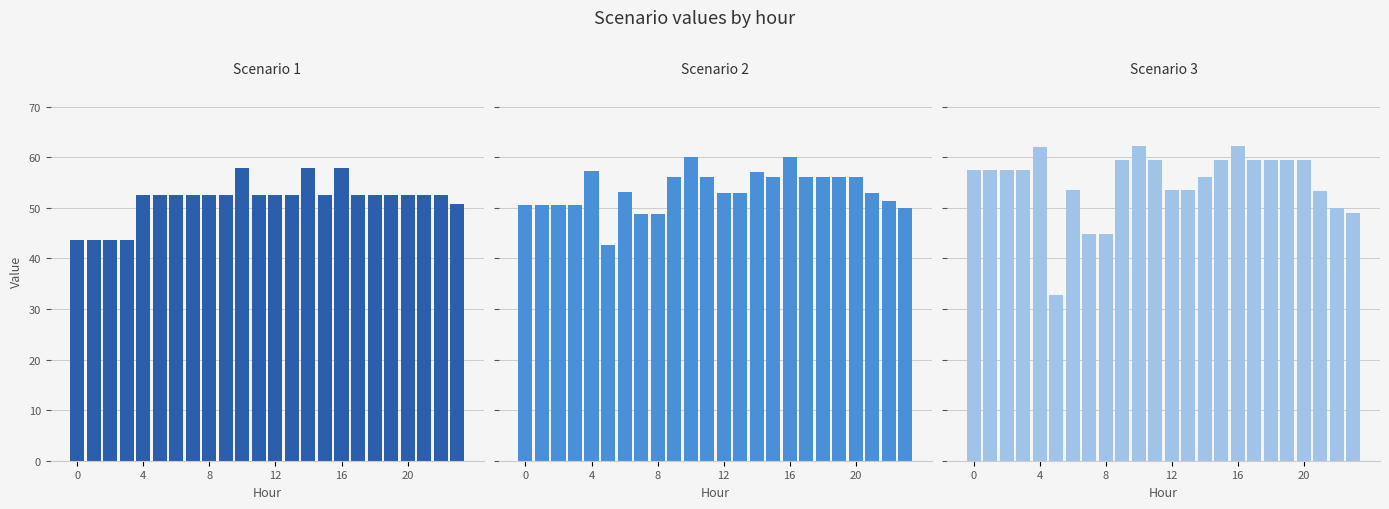

Reading left to right, transcribe all the data shown in this chart.

Scenario 1: 43.6	43.6	43.6	43.6	52.6	52.6	52.6	52.6	52.6	52.6	58.0	52.6	52.6	52.6	58.0	52.5	58.0	52.5	52.5	52.5	52.5	52.5	52.5	50.7
Scenario 2: 50.6	50.6	50.6	50.6	57.3	42.6	53.0	48.8	48.8	56.1	60.1	56.0	53.0	53.0	57.0	56.0	60.1	56.0	56.0	56.0	56.0	53.0	51.3	49.9
Scenario 3: 57.5	57.5	57.5	57.5	62.0	32.7	53.5	44.9	44.9	59.5	62.2	59.5	53.4	53.4	56.1	59.5	62.2	59.5	59.5	59.5	59.5	53.4	50.0	49.1